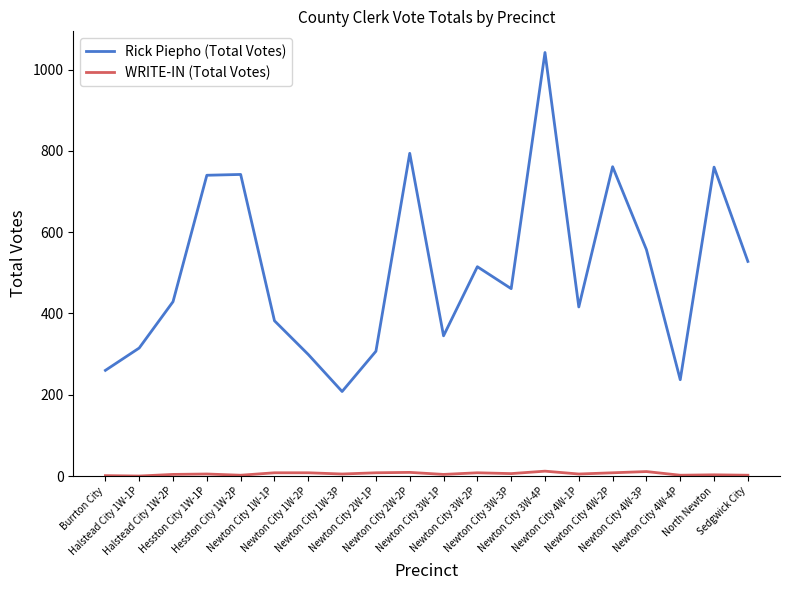

List the series in order of their peak value, lowest first.

WRITE-IN (Total Votes), Rick Piepho (Total Votes)